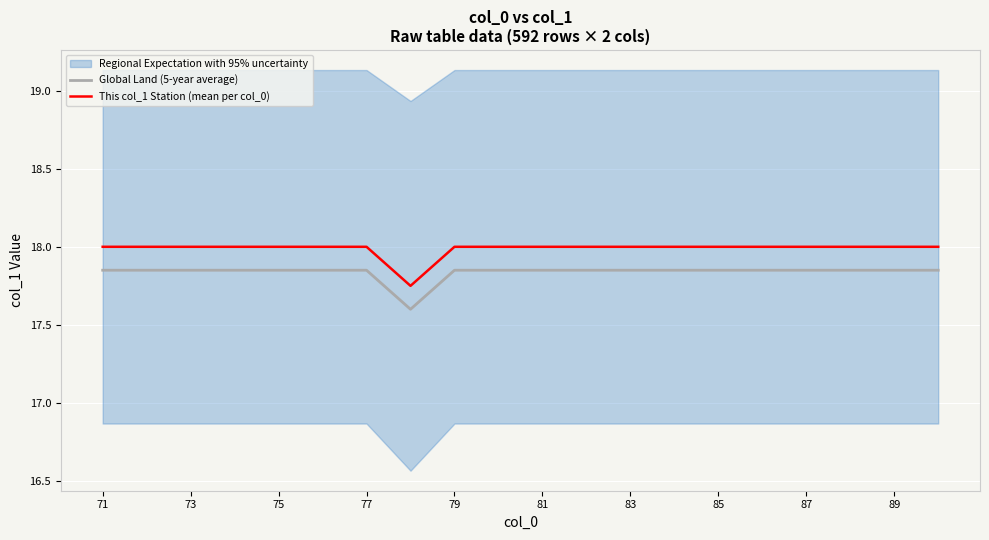

What is the lowest value of the Global Land (5-year average) series?

17.6